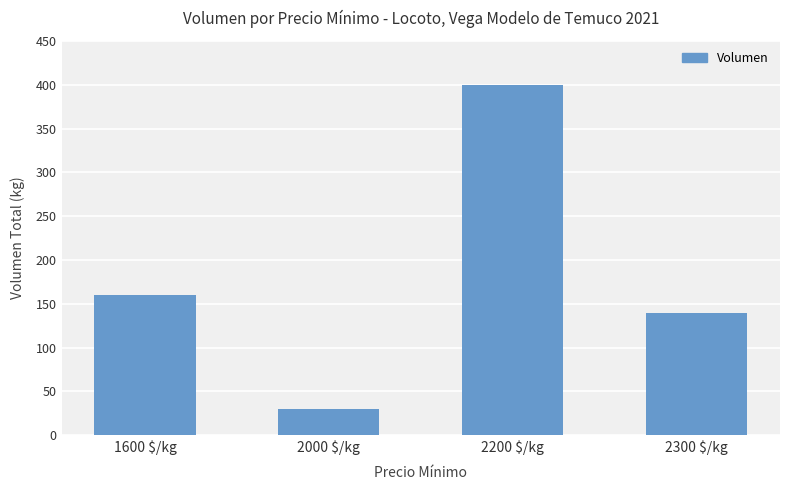

Rank the categories by value from highest to lowest.

2200 $/kg, 1600 $/kg, 2300 $/kg, 2000 $/kg